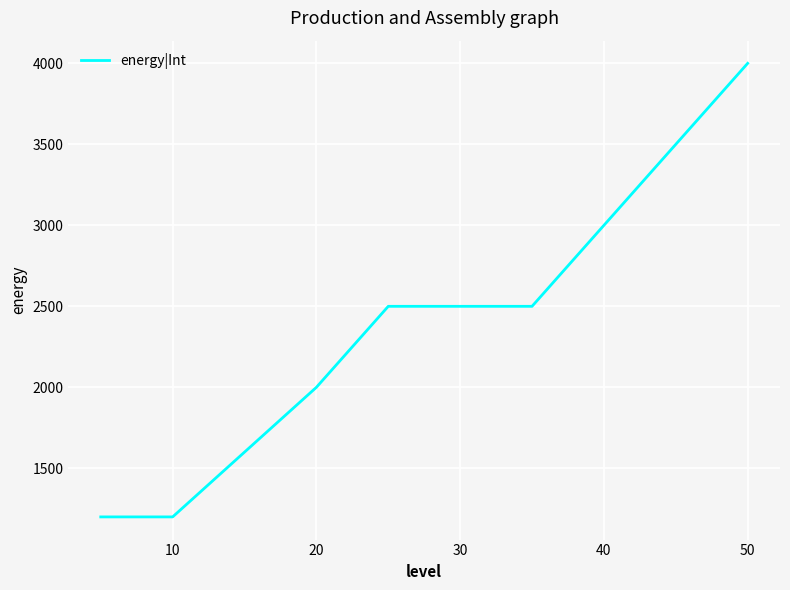

What is the difference between the maximum and minimum values?

2800